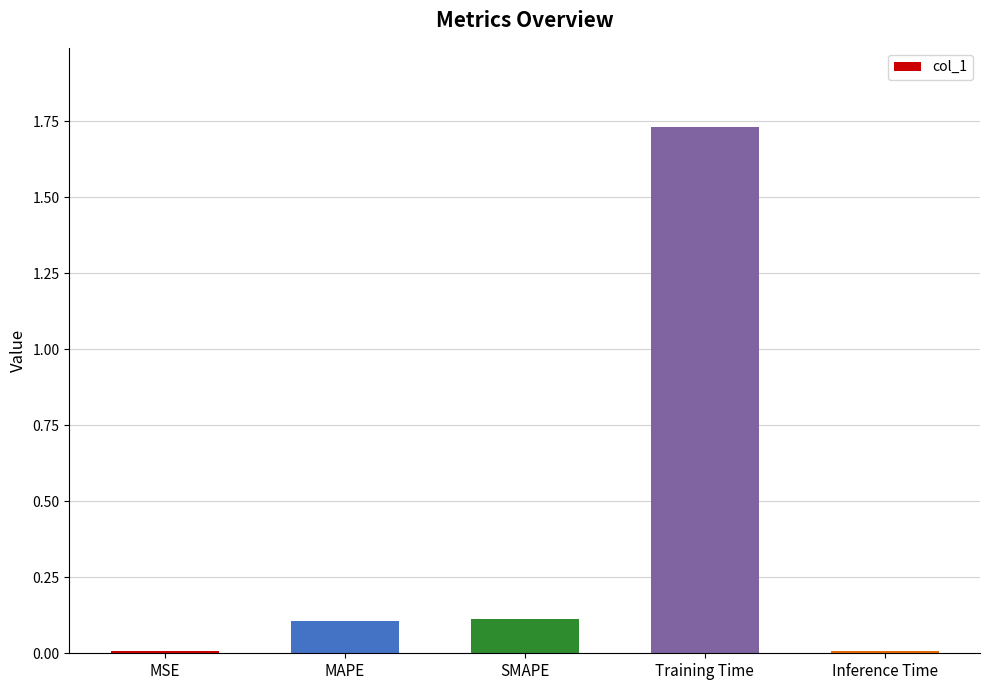

What position from the left is MSE?

1